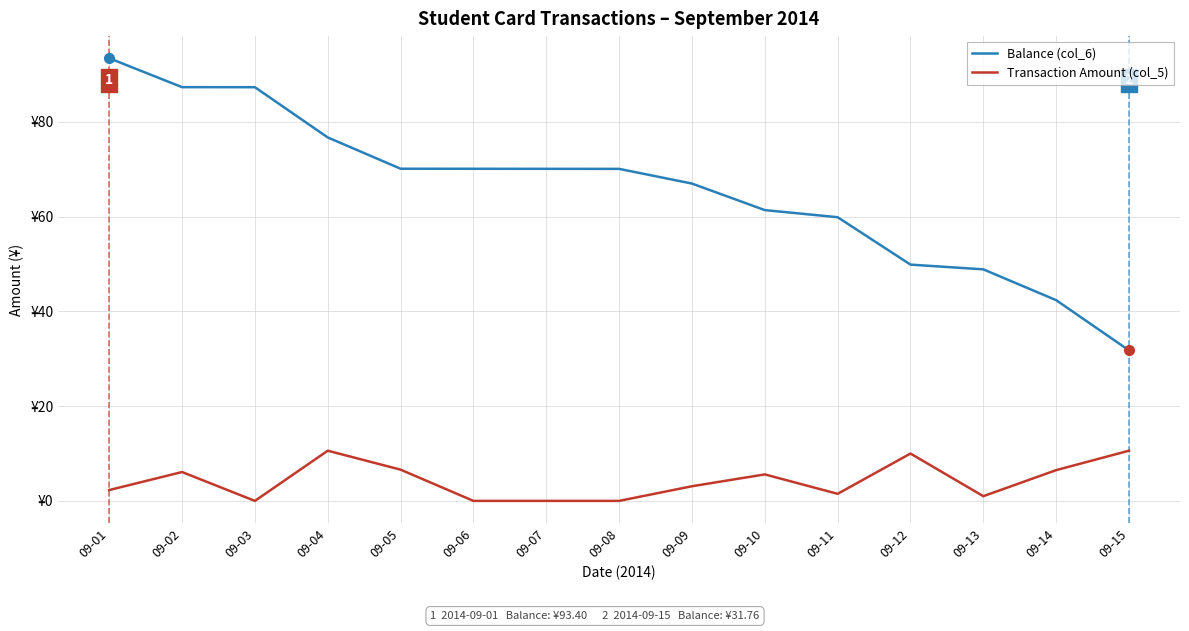

Is this an area chart (filled region under the line)?

No